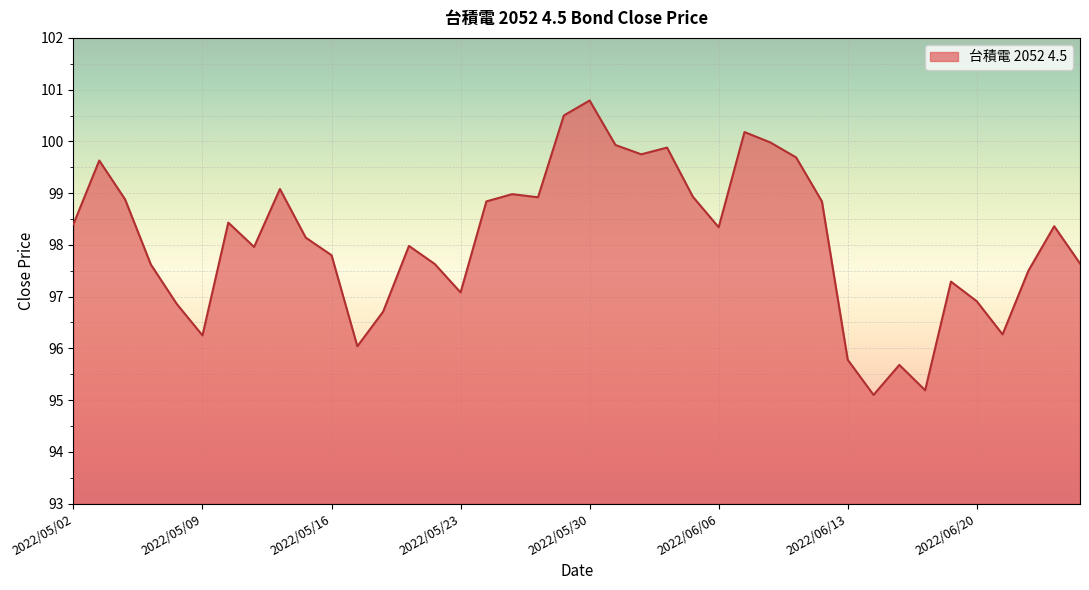

What is the smallest value displayed?

95.1